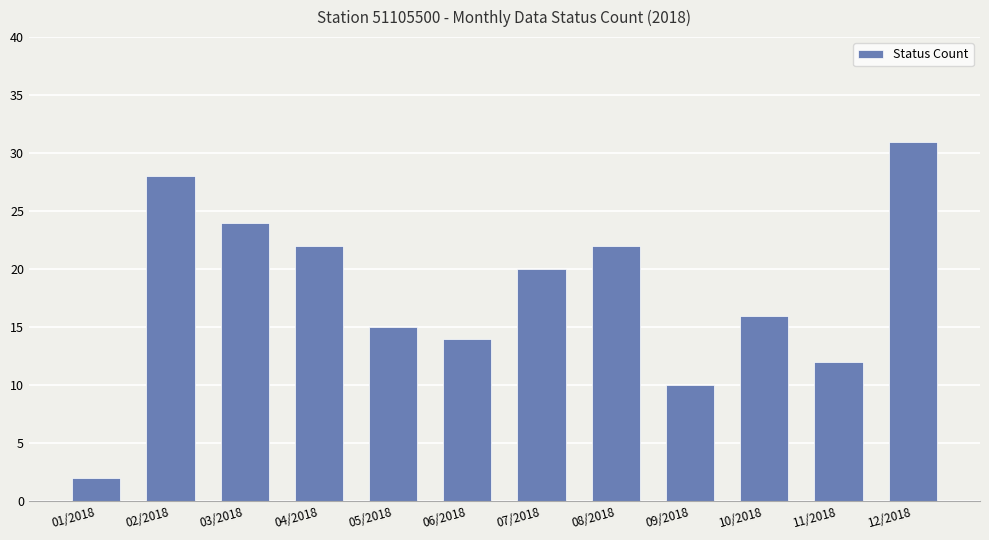

At which category does the chart reach its peak across all series?

12/2018